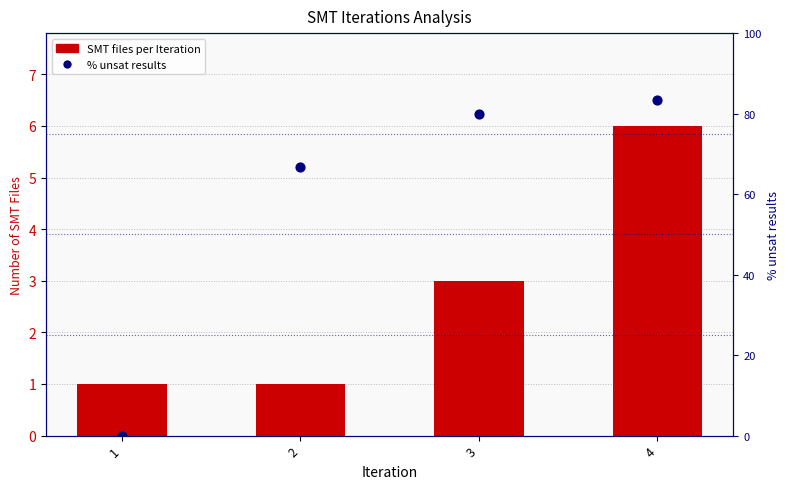

What is the total value across all series at 3?

83.0